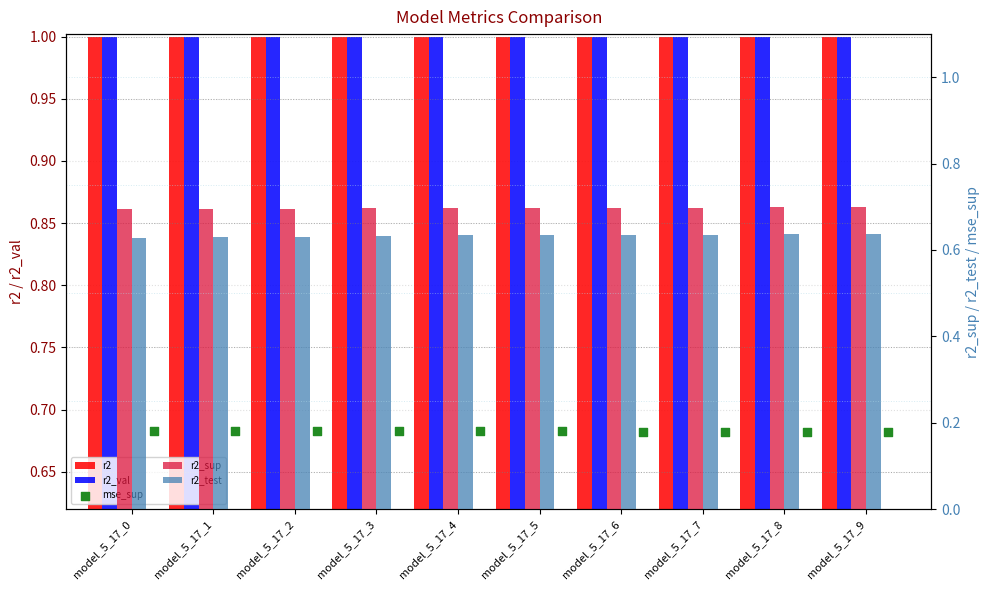

What are all the series names shown in the legend?

r2, r2_val, r2_sup, r2_test, mse_sup